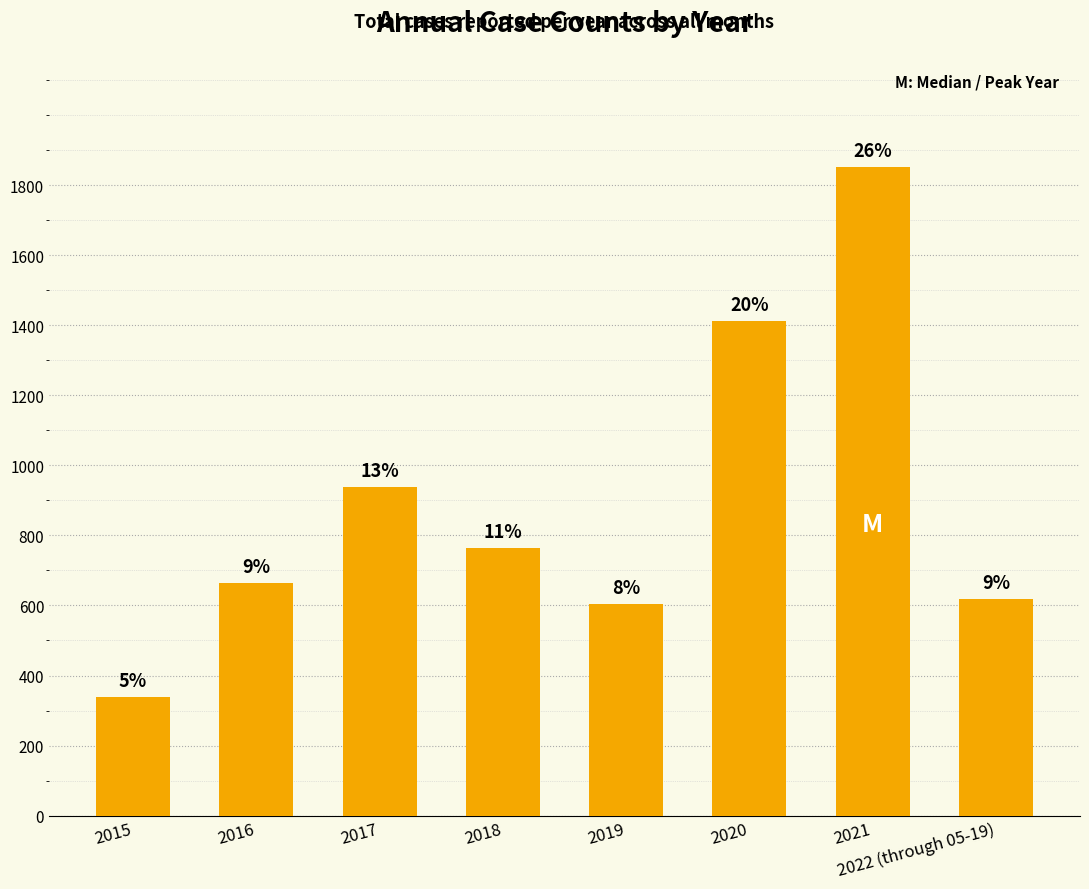

Which label corresponds to the largest value in the chart?

2021